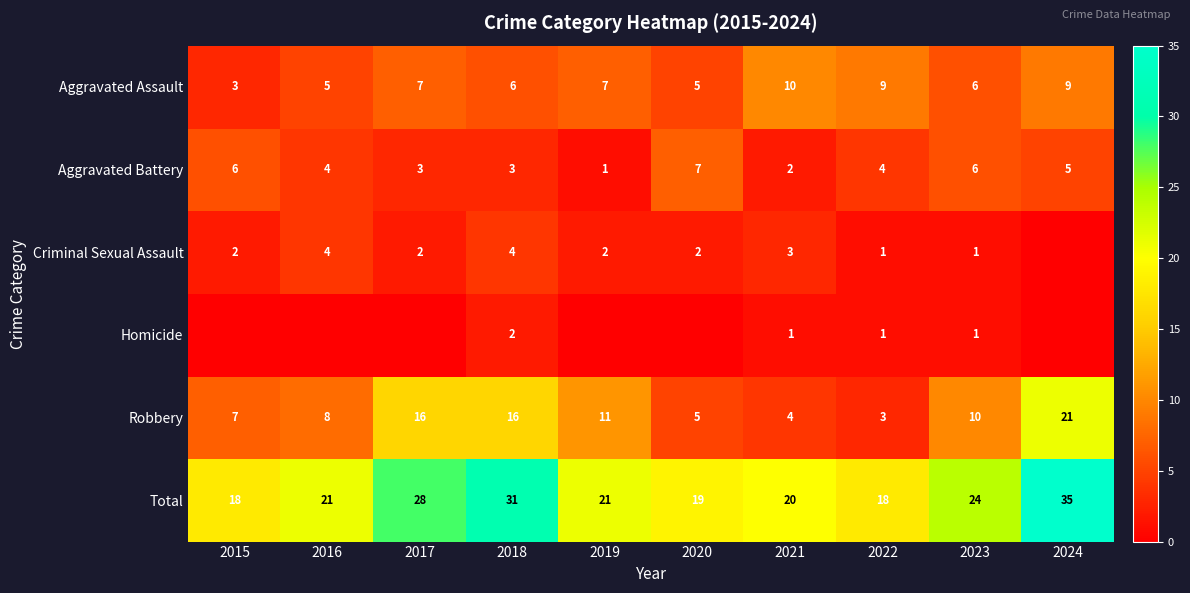

True or false: Total has a value of 35 at 2024.

True